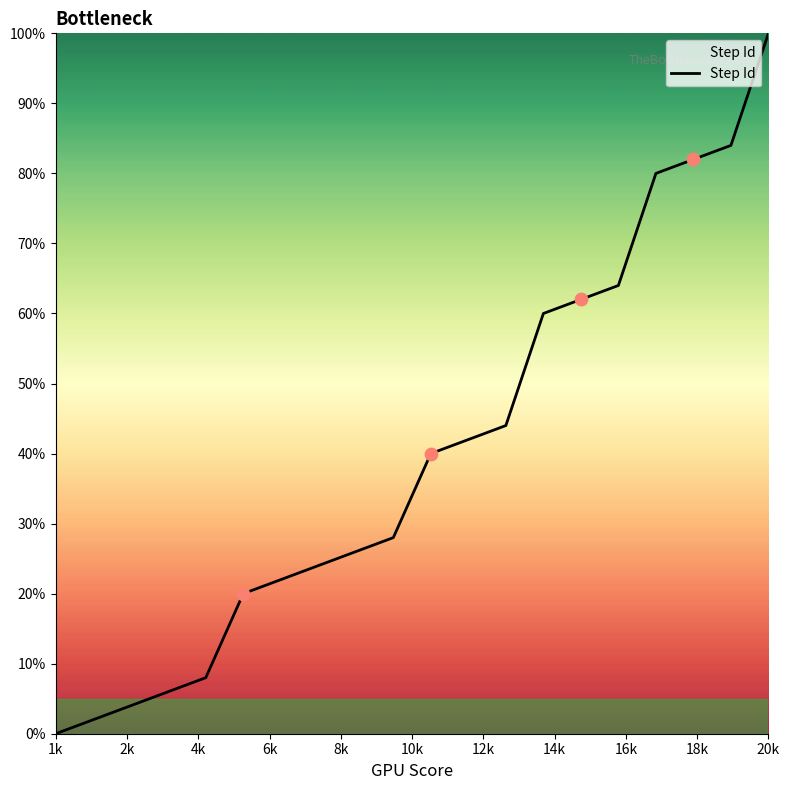

What is the greatest value displayed?

100.0